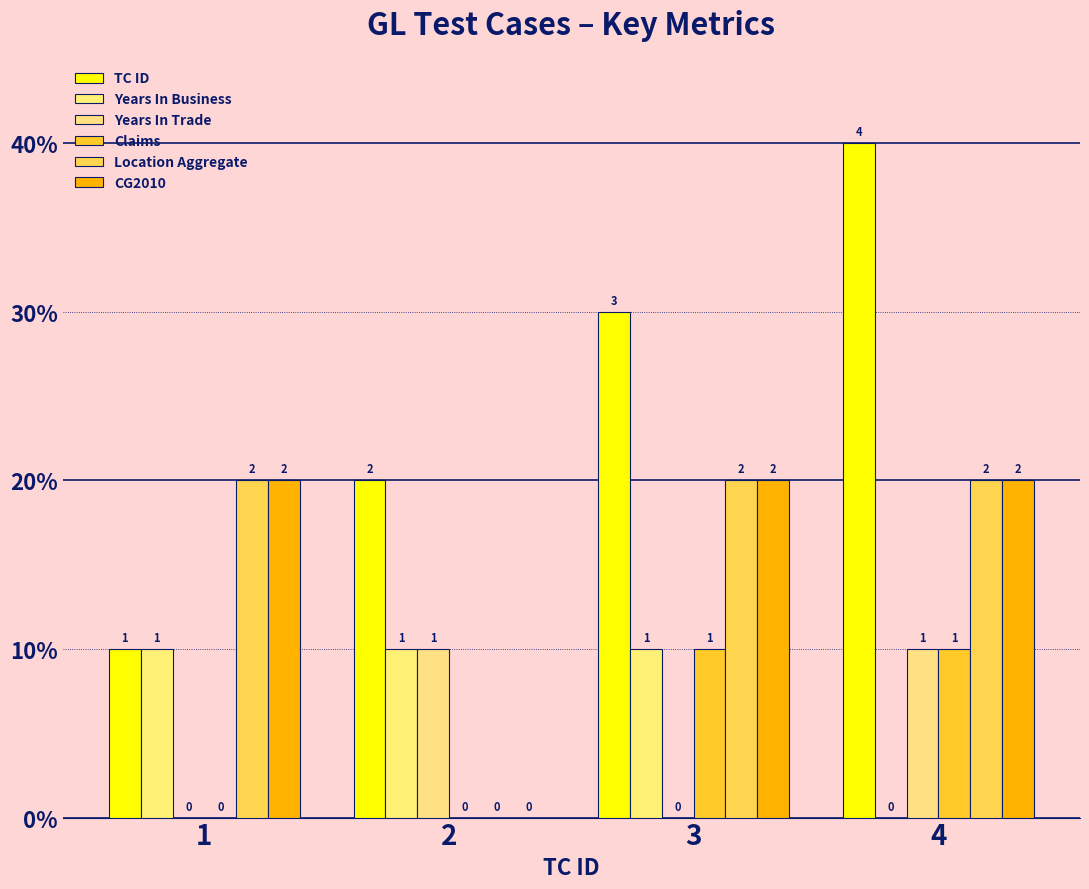

What are all the series names shown in the legend?

TC ID, Years In Business, Years In Trade, Claims, Location Aggregate, CG2010